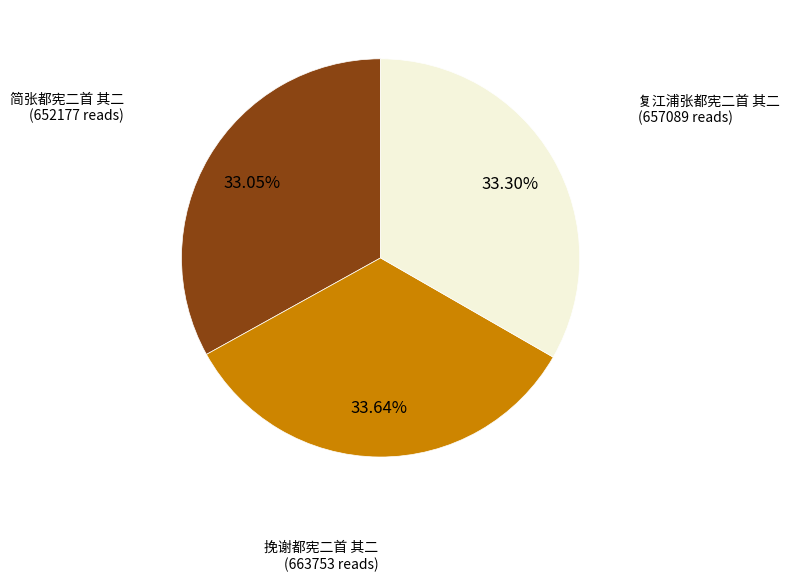

Is there any slice that represents more than half of the pie?

No